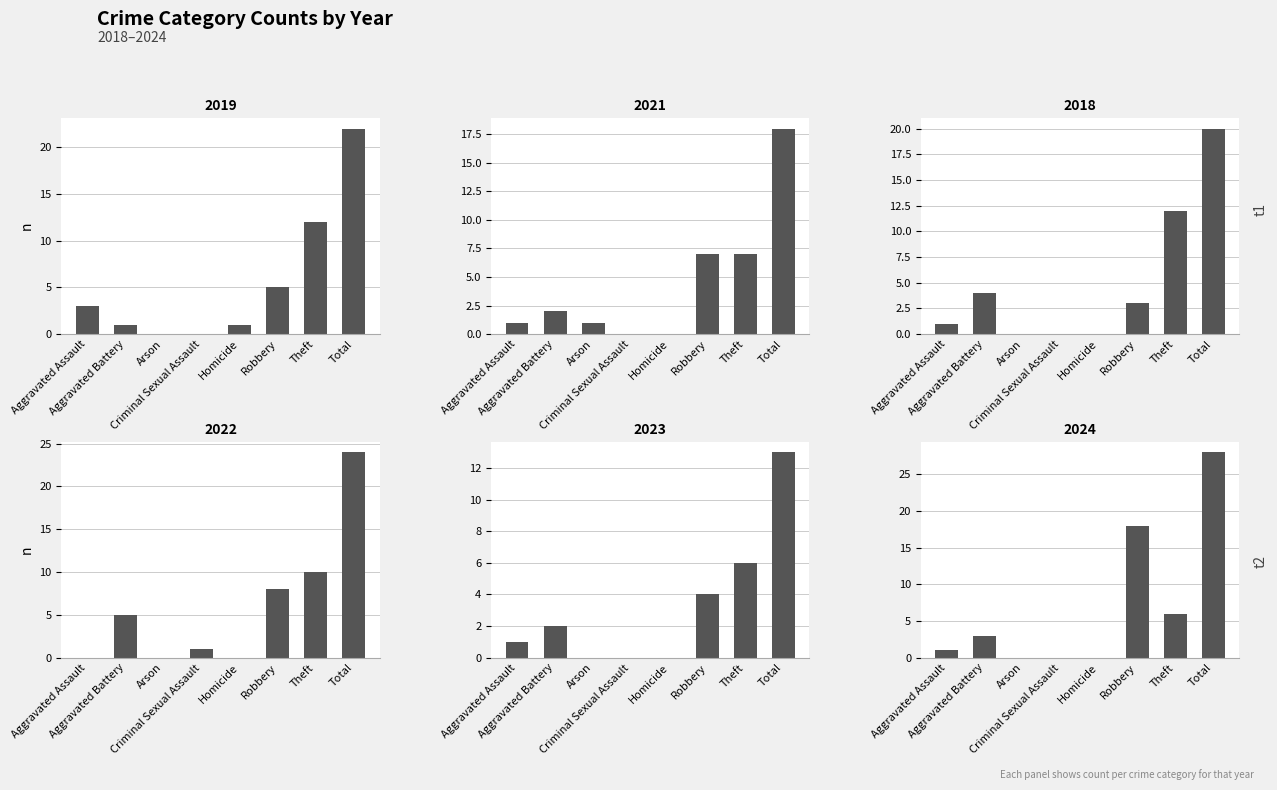

At how many categories does at least one series exceed 12?

2